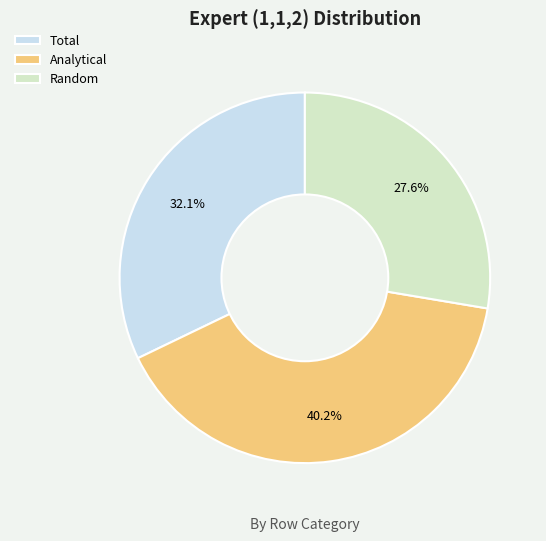

To the nearest percent, what is the combined percentage of Analytical and Random?

68%